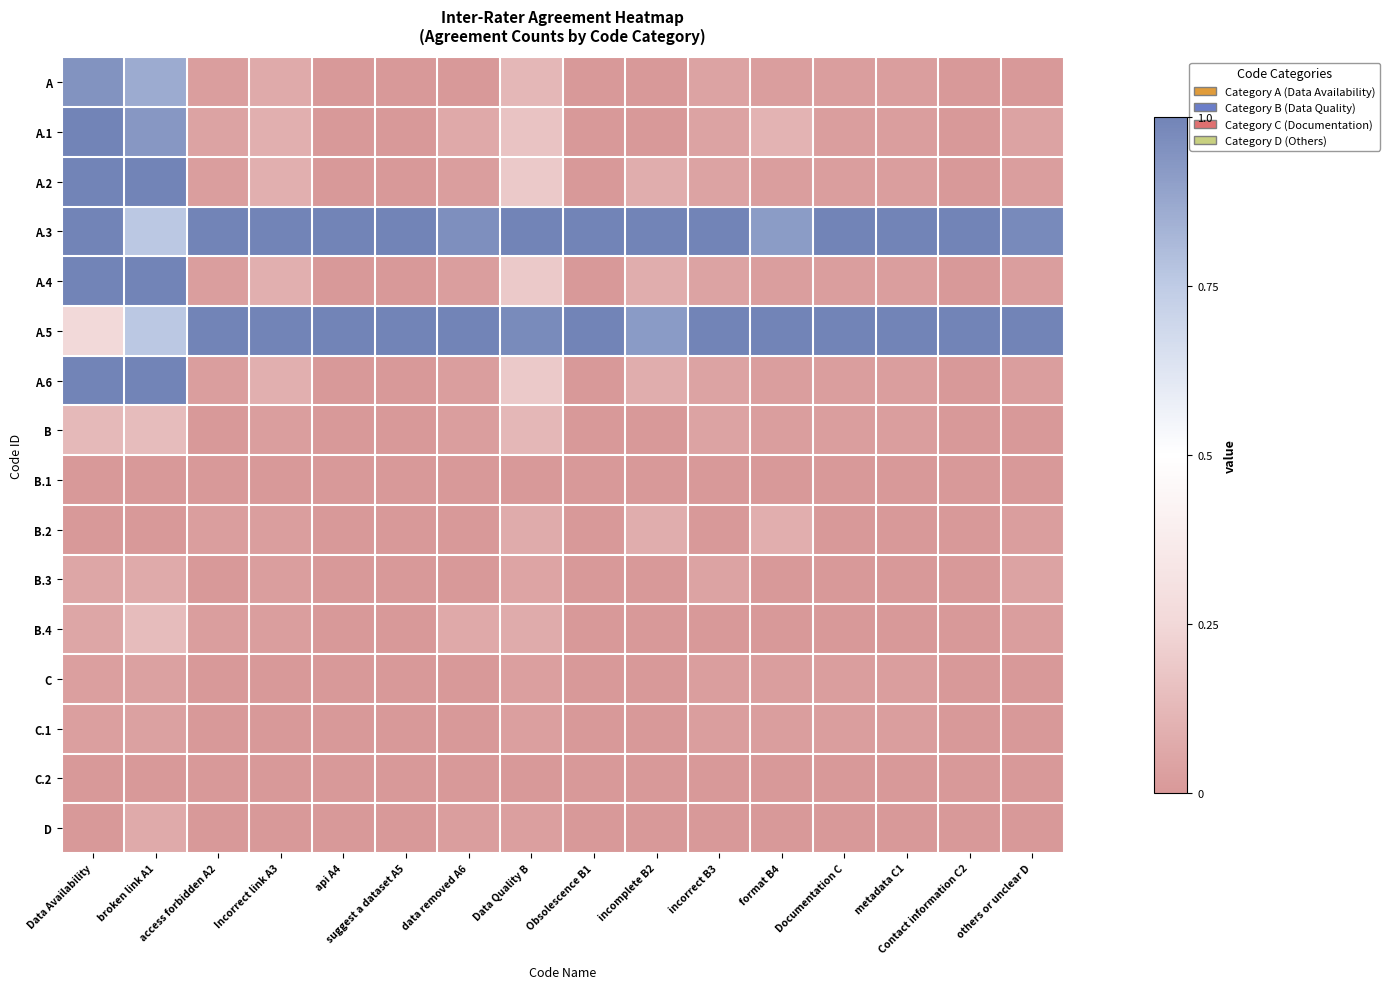

Which series has the largest total across all categories?

A.3